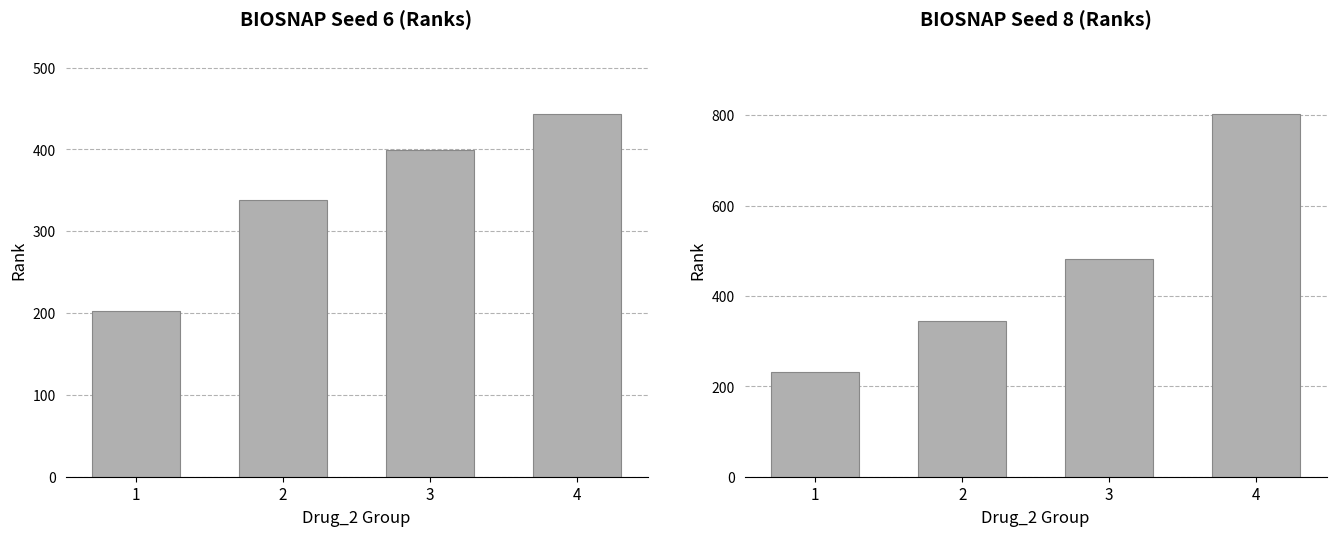

List the labels in order of value, smallest first.

1, 2, 3, 4